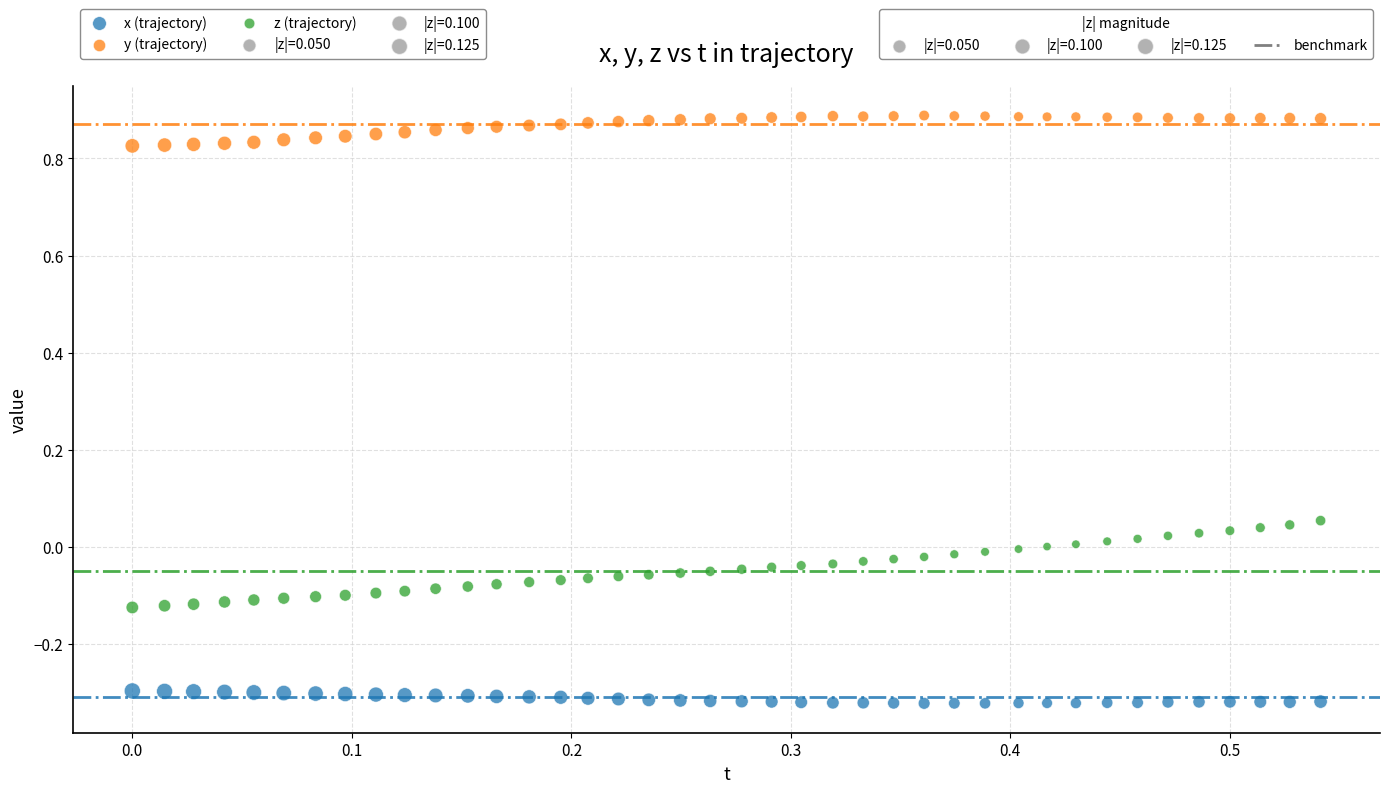

Across all data points, what is the range of Y values (max minus min)?

1.2